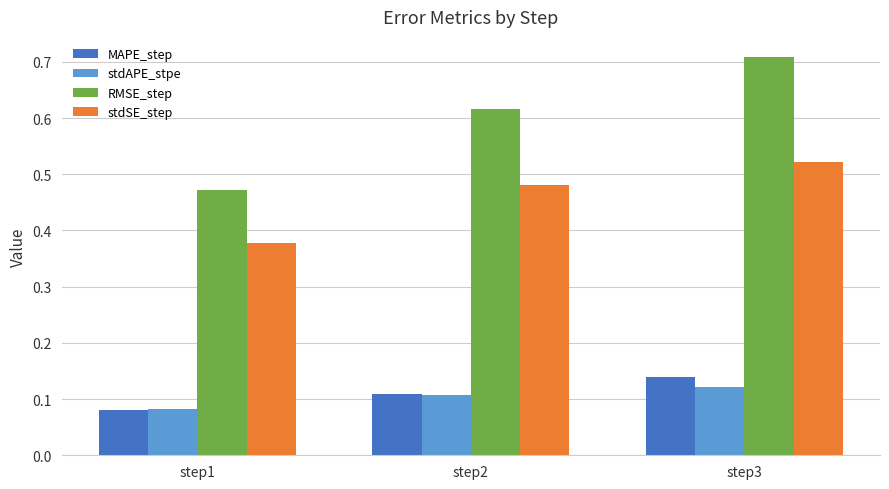

Rank the series at step3 from lowest to highest value.

stdAPE_stpe, MAPE_step, stdSE_step, RMSE_step